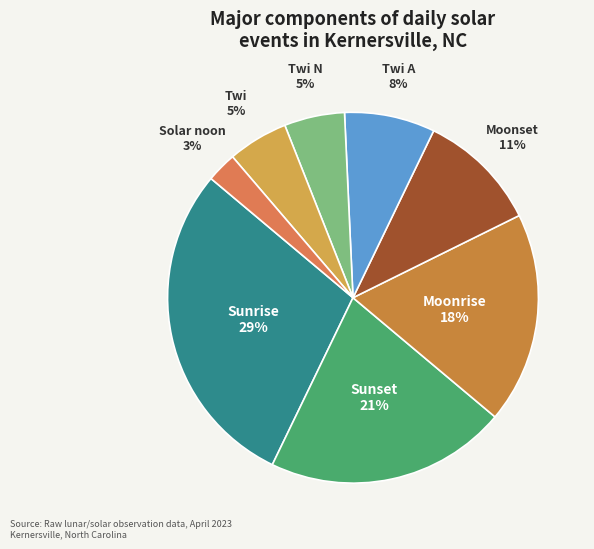

Between Solar noon and Twi N, which is larger?

Twi N